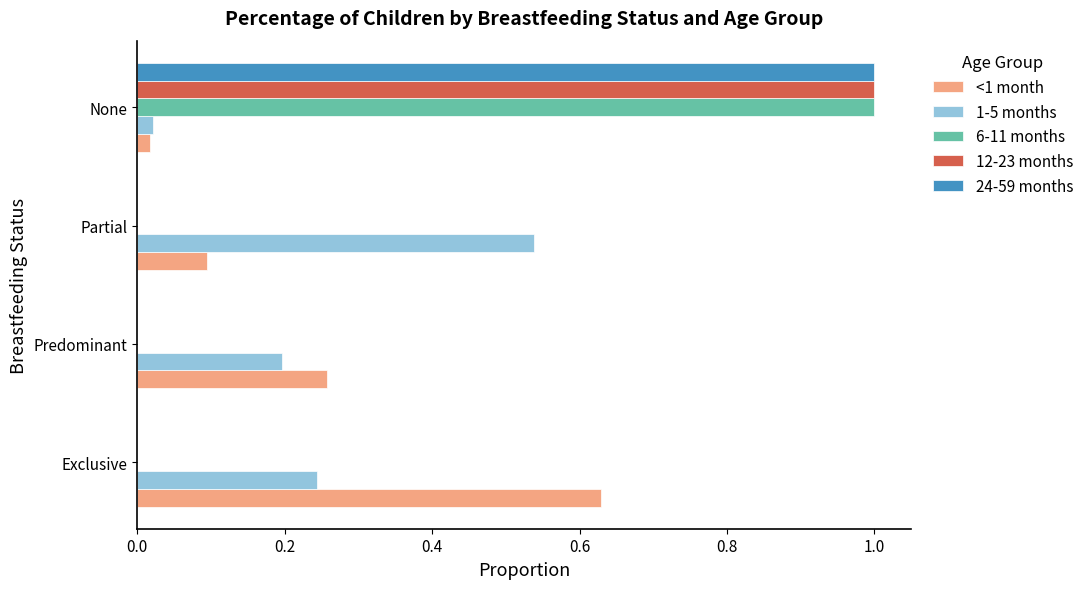

At which category does the chart reach its peak across all series?

None